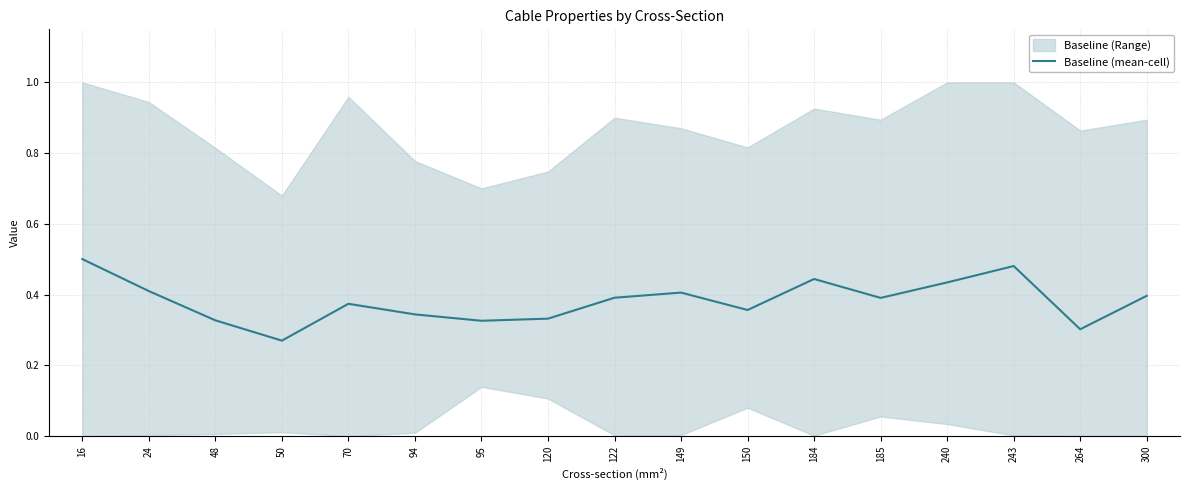

True or false: the data shows 0.4 at 24.

True